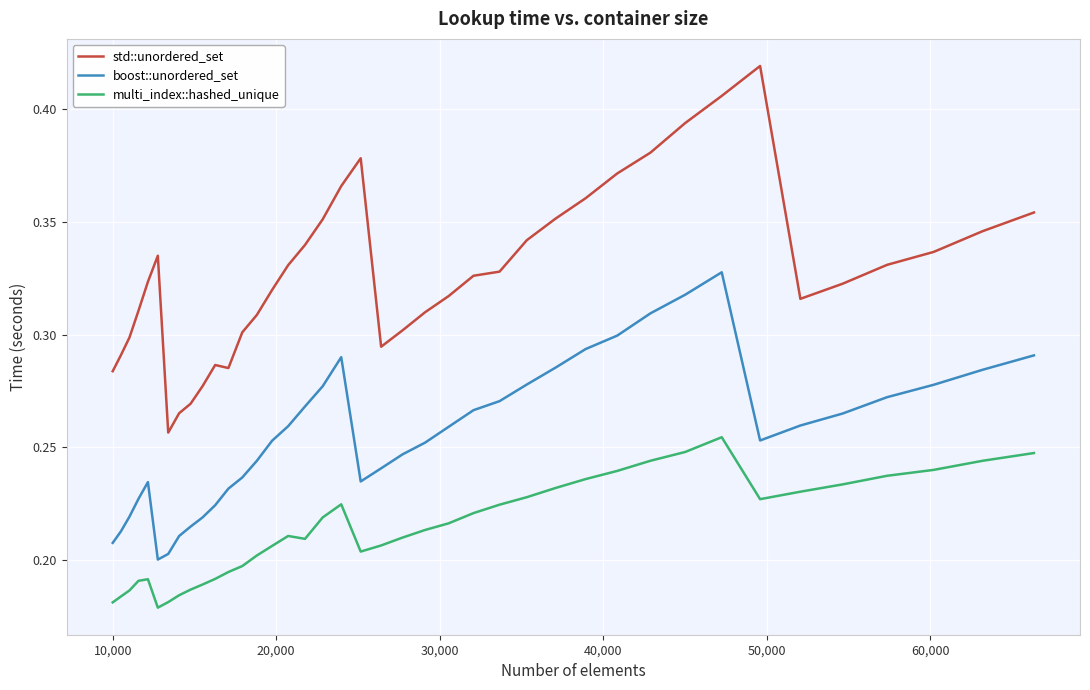

Which series has the largest range (max minus min)?

std::unordered_set